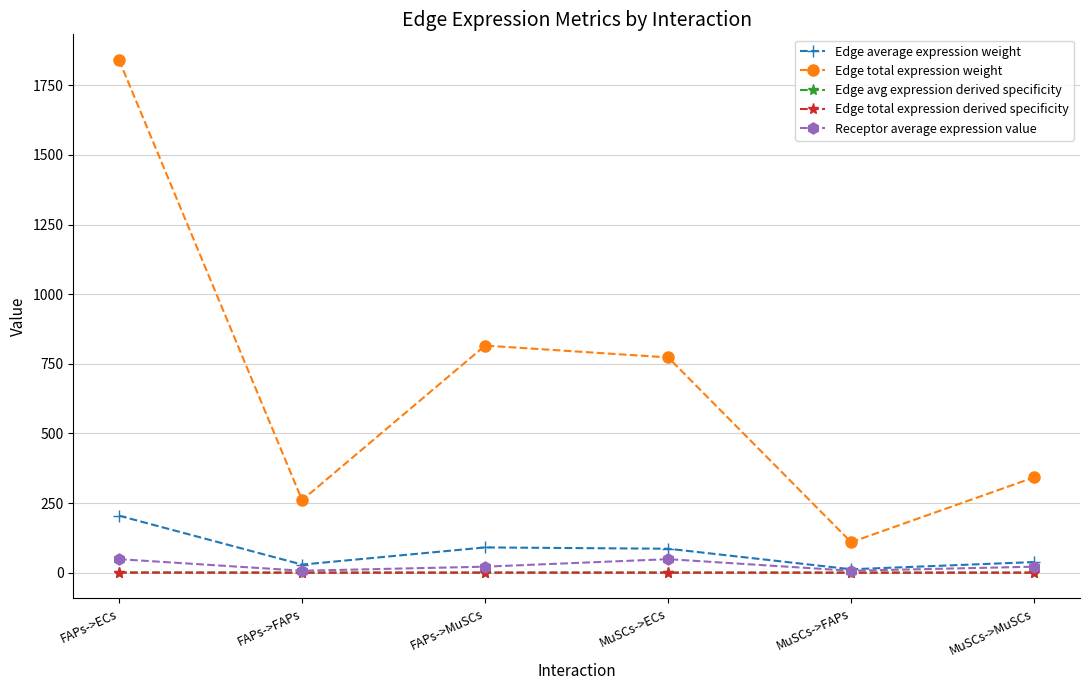

Does the chart have visible grid lines?

Yes